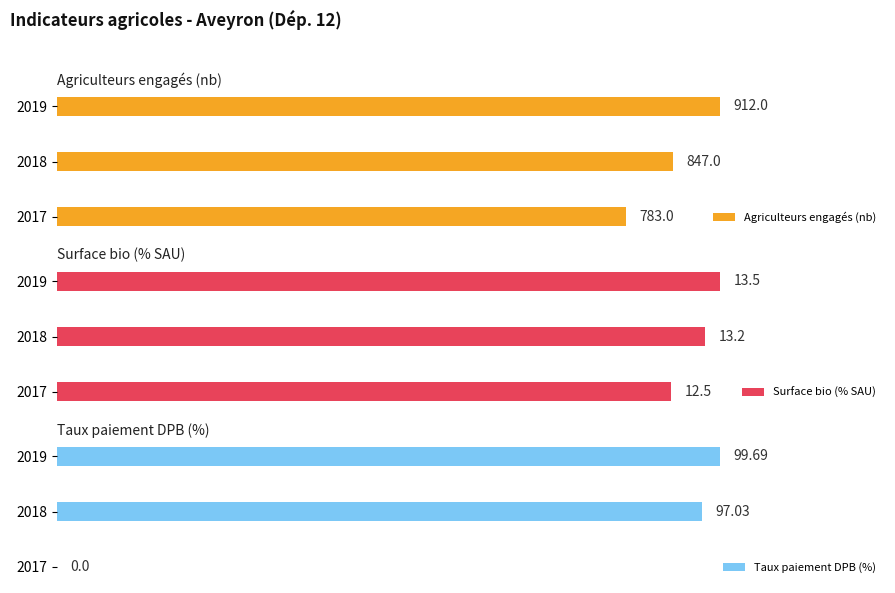

Rank the categories by Agriculteurs engagés (nb) value from lowest to highest.

2017, 2018, 2019